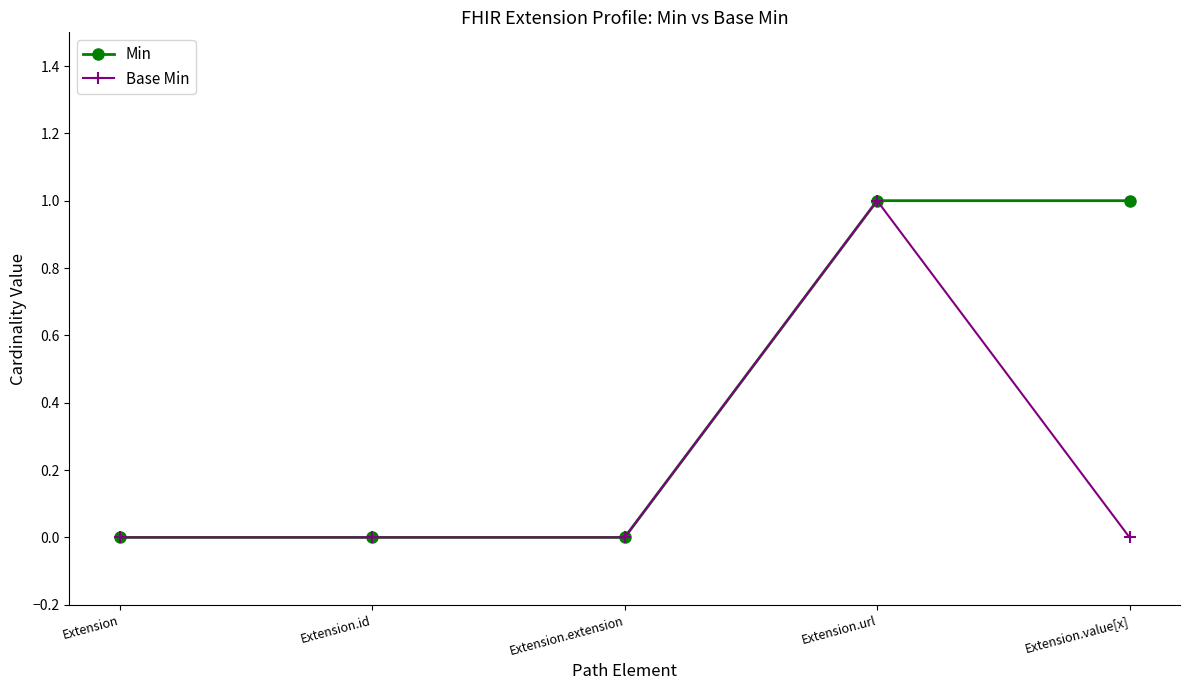

Which series changed the most between Extension.id and Extension.value[x]?

Min